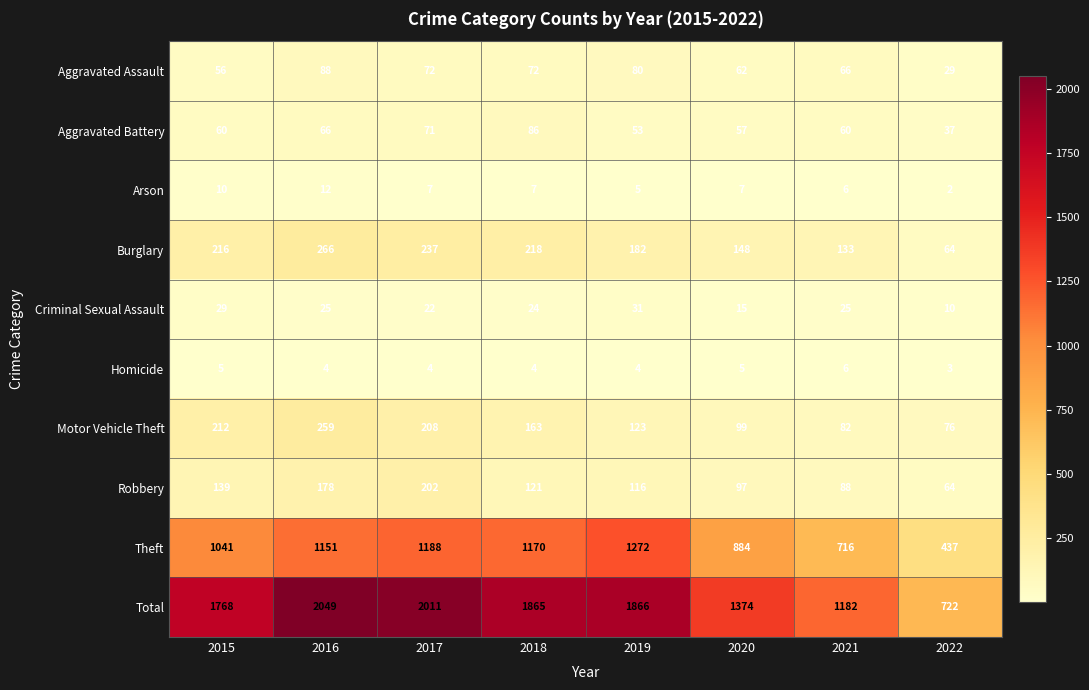

At which category is the sum across all series the highest?

2016